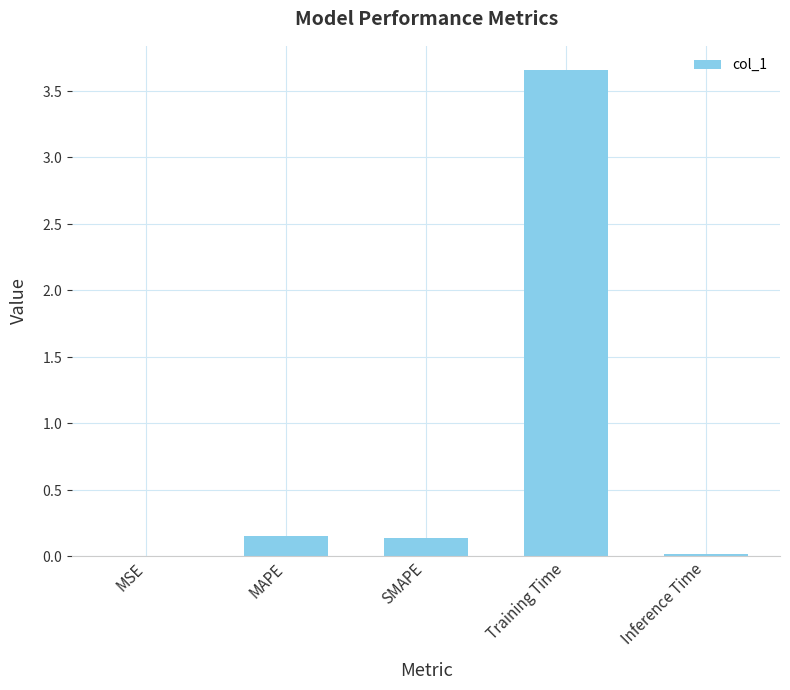

What is the difference between the maximum and minimum values?

3.7